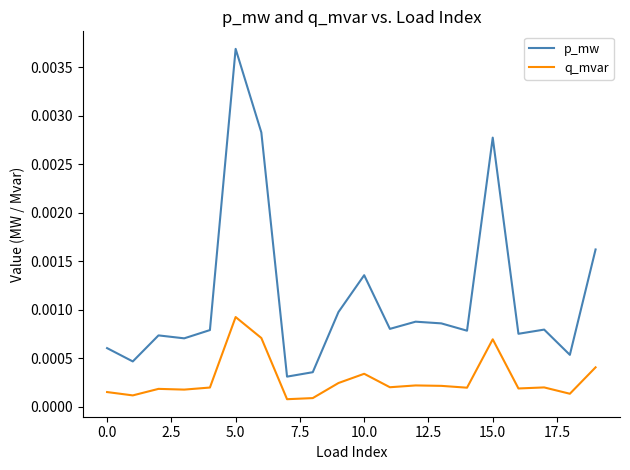

What are all the series names shown in the legend?

p_mw, q_mvar